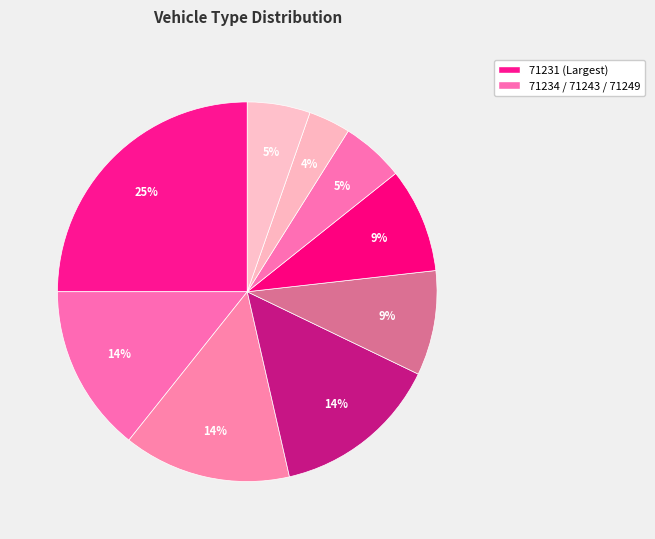

Which category has the biggest portion of the pie?

71231